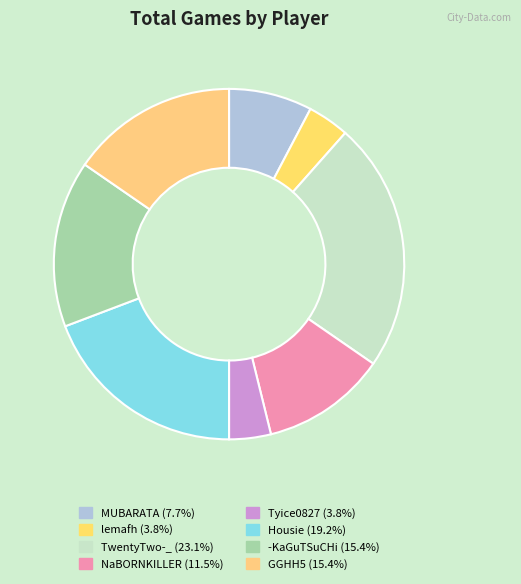

Is the sum of -KaGuTSuCHi and MUBARATA greater than half?

No